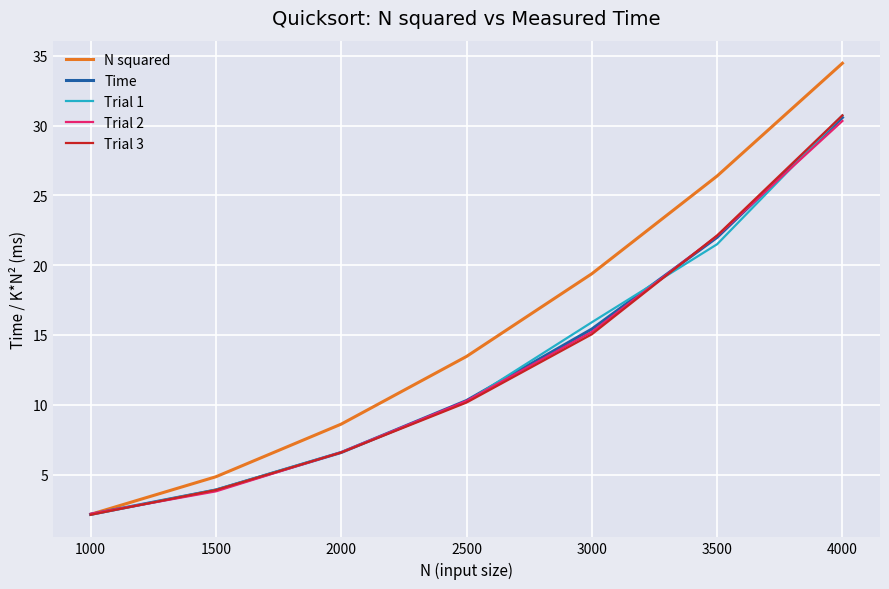

What is the difference between the second highest and second lowest values in the Trial 3 series?

18.2